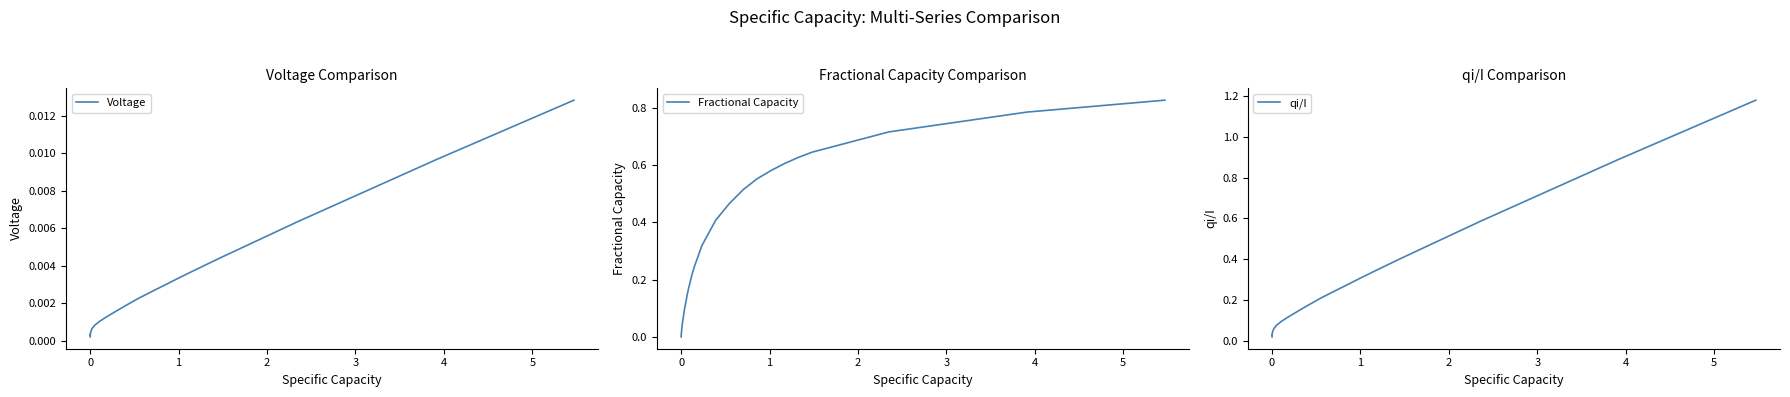

How many times do Fractional Capacity and qi/I cross each other?

2